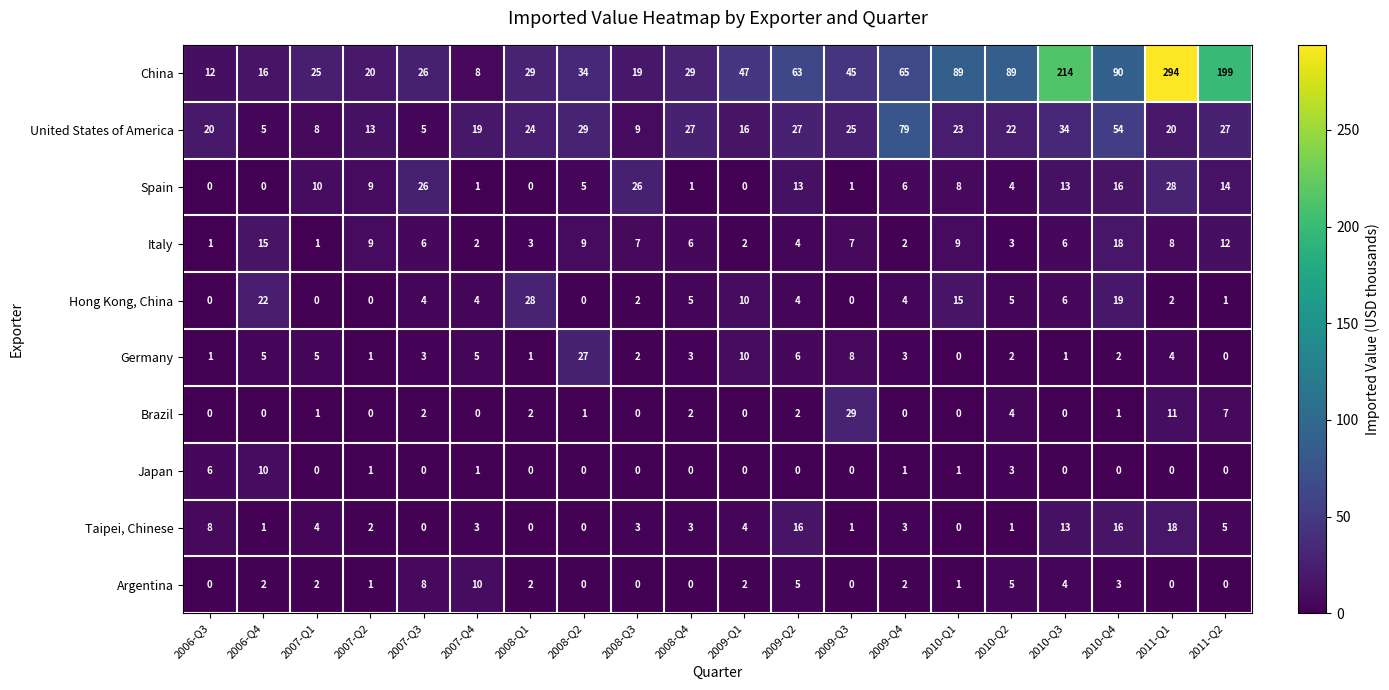

Between 2008-Q2 and 2010-Q3, which series saw the biggest shift?

China